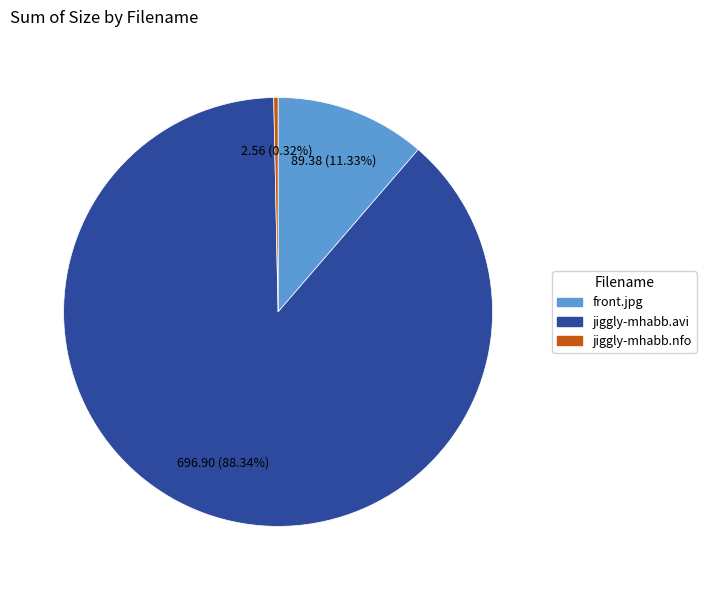

Which category has the biggest portion of the pie?

jiggly-mhabb.avi